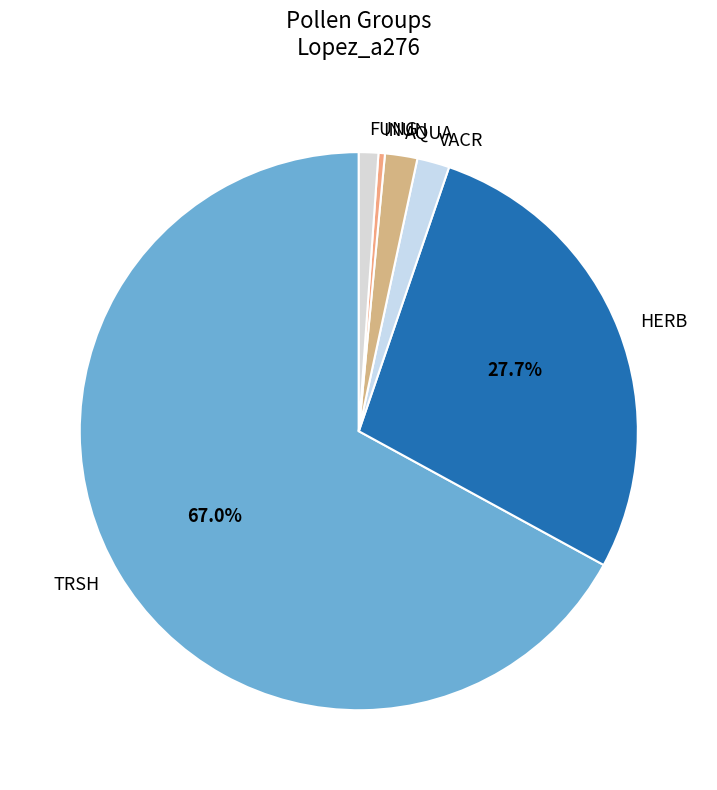

To the nearest percent, what percentage of the pie is HERB?

28%